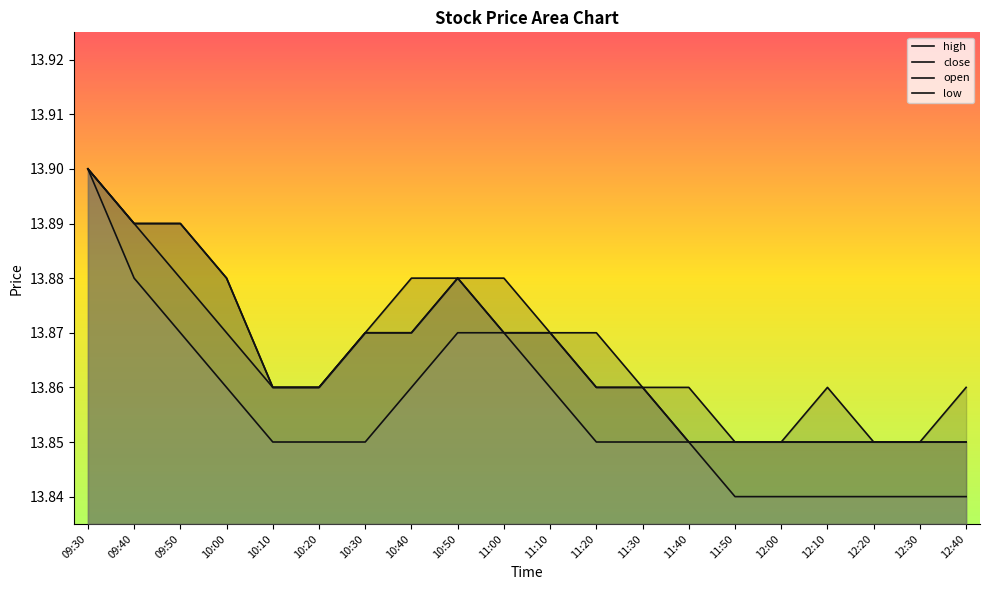

True or false: close and open intersect in this chart.

False